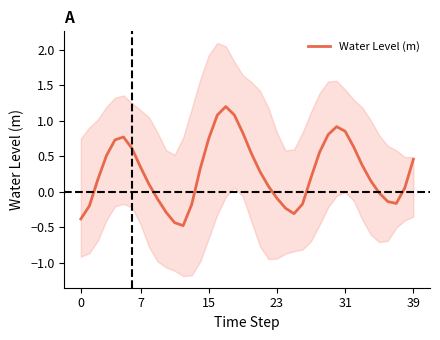

Where is the first local minimum?

12